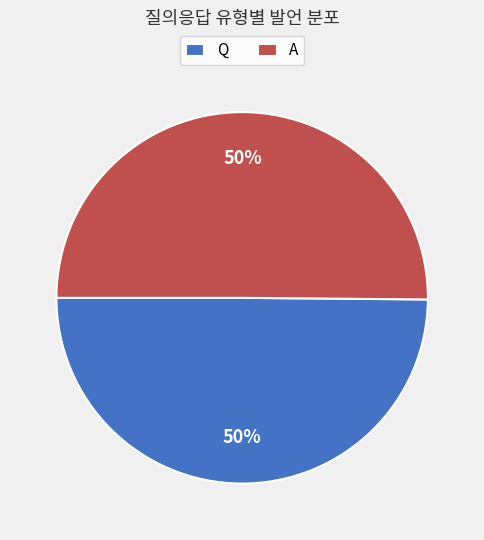

What is the ratio of the value at A to the value at Q?

1.0